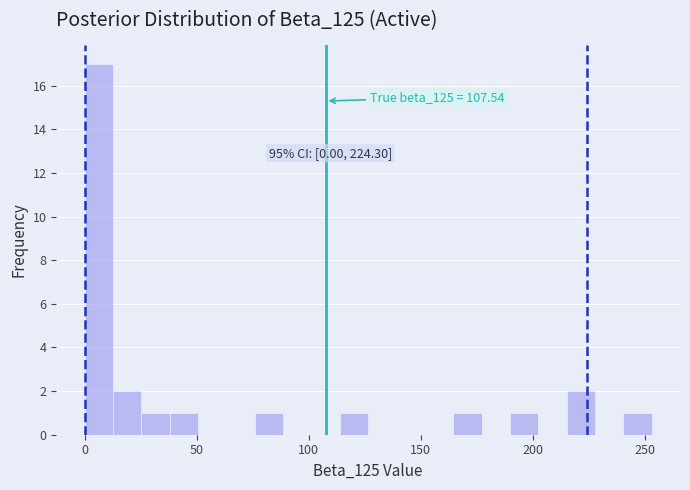

Around what value on the x-axis is the tallest bar? Give the approximate position of its centre, as read against the axis.

5